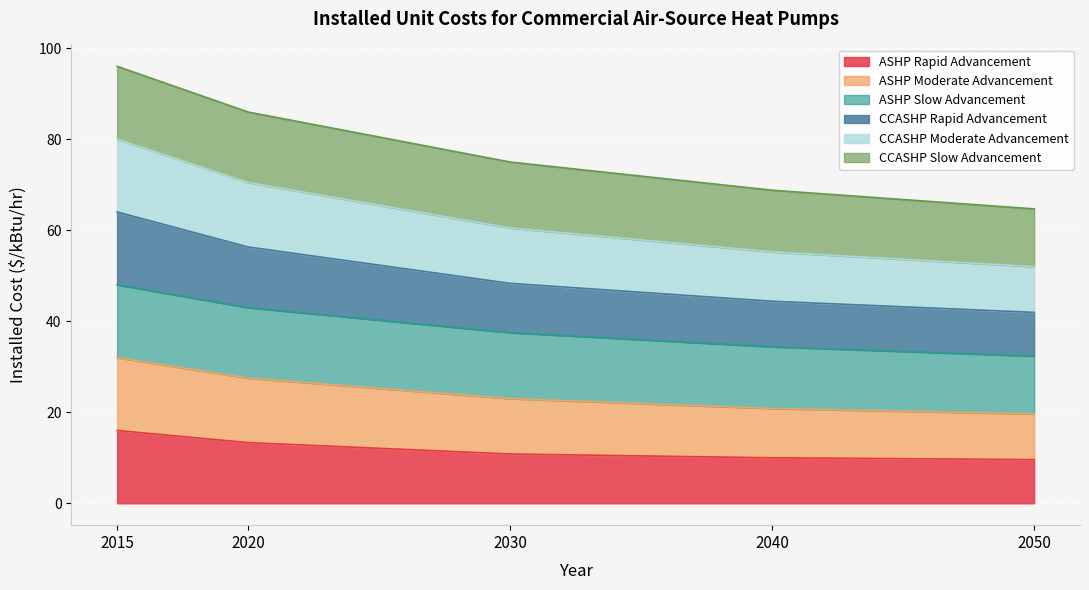

True or false: ASHP Moderate Advancement and CCASHP Rapid Advancement cross at least once.

False